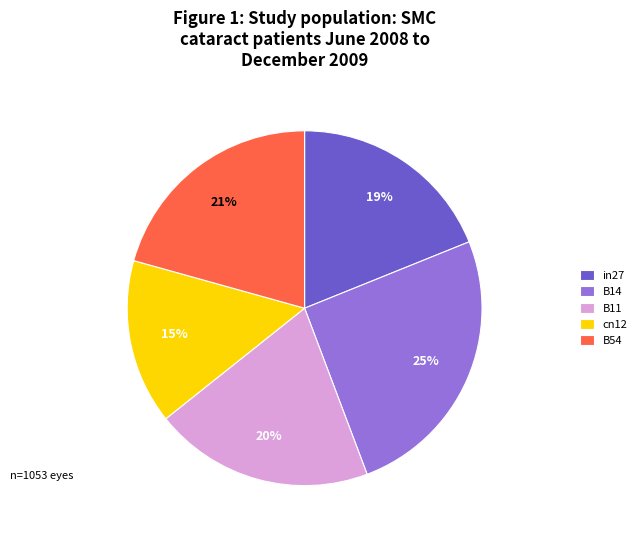

Is it true that in27 is 28% of the pie?

False